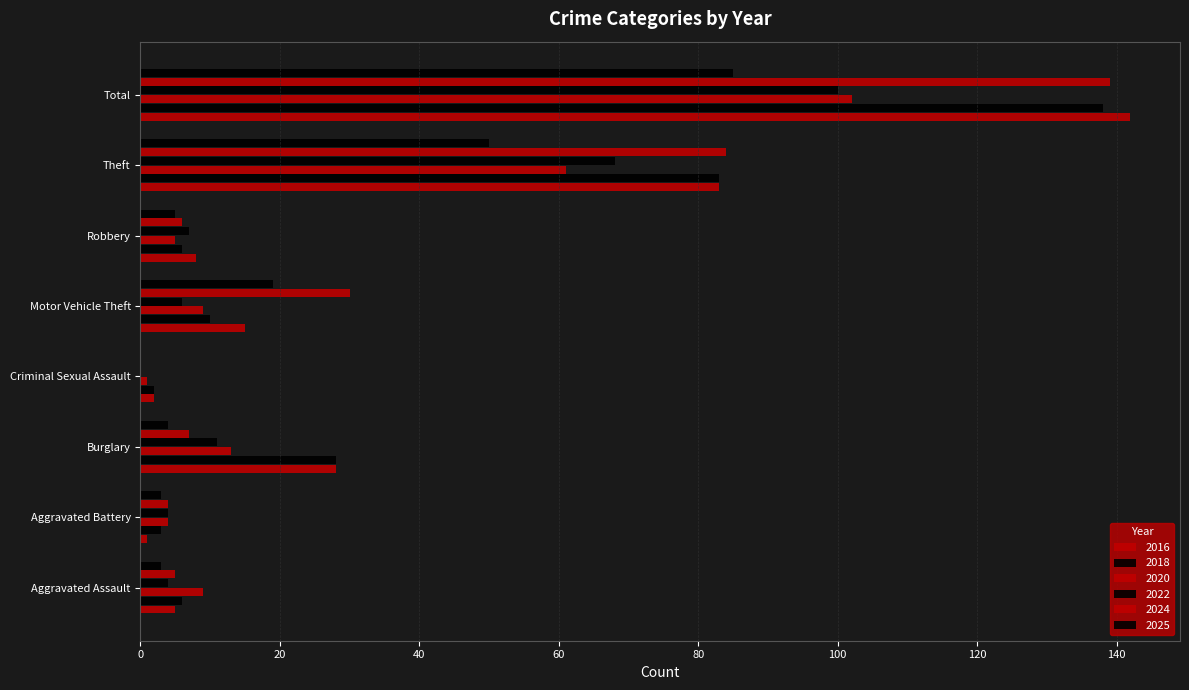

Where does the 2024 series first go above 7?

Motor Vehicle Theft